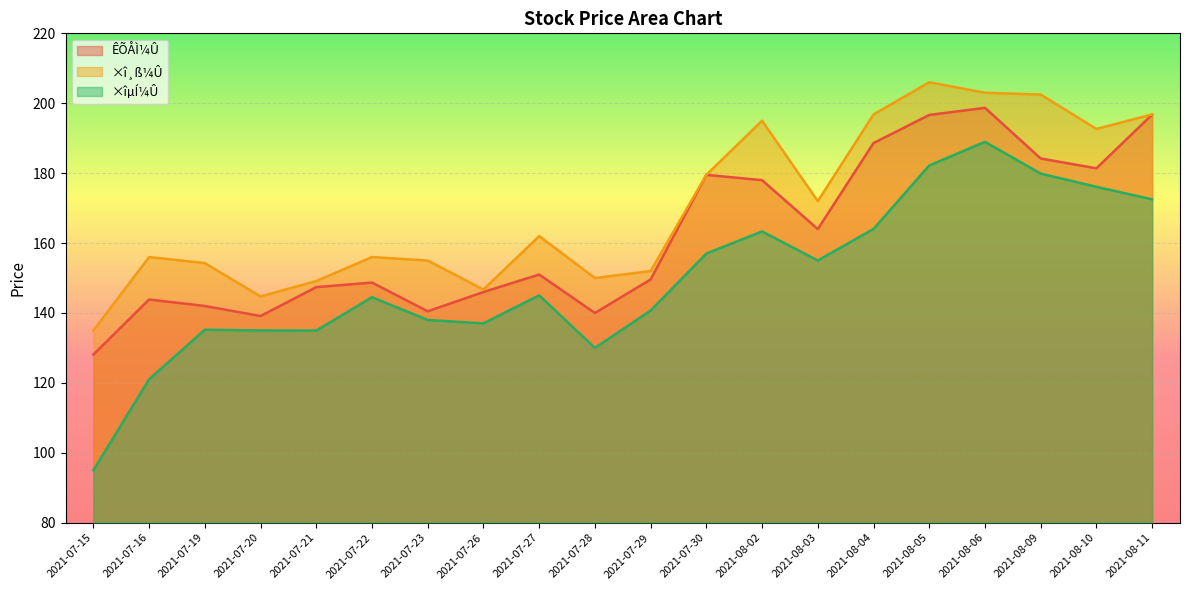

What position from the left is 2021-07-22?

6